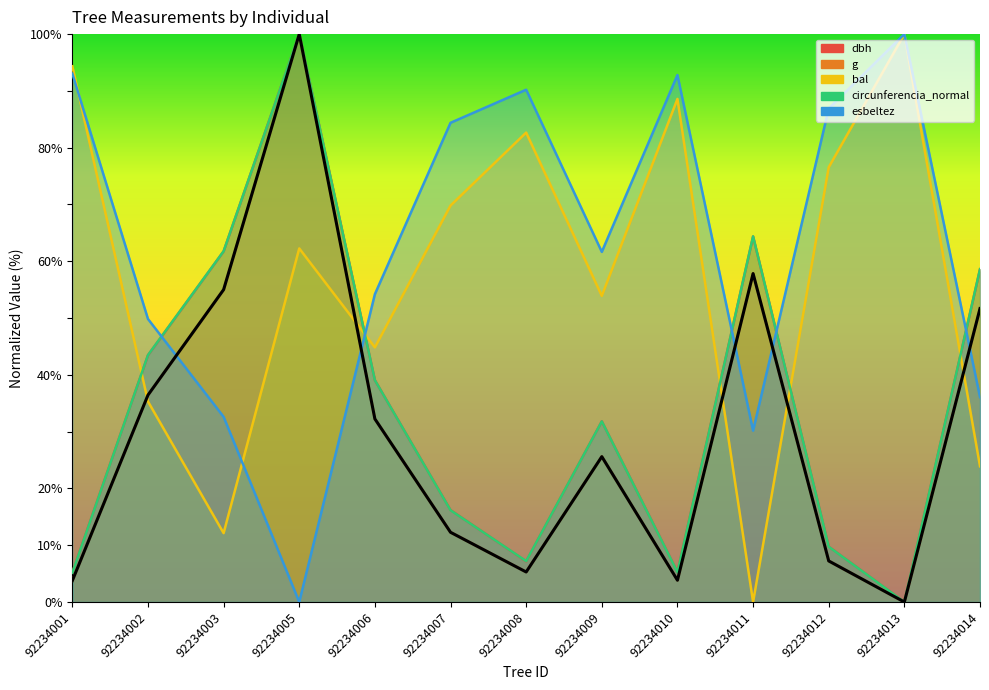

The value of dbh at 92234002 is 57.7. True or false?

False